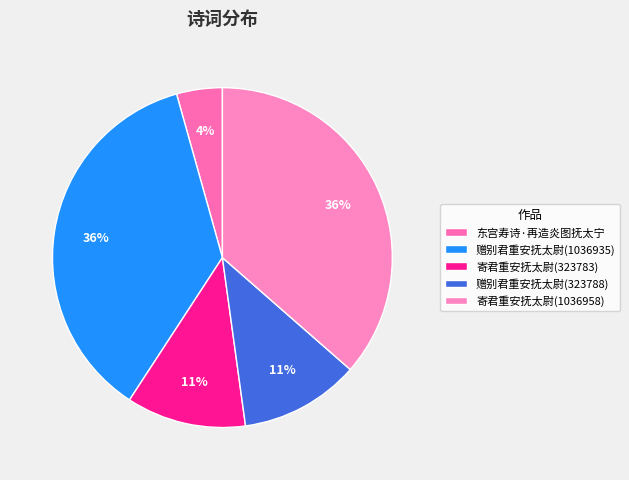

Count the number of slices in the pie.

5